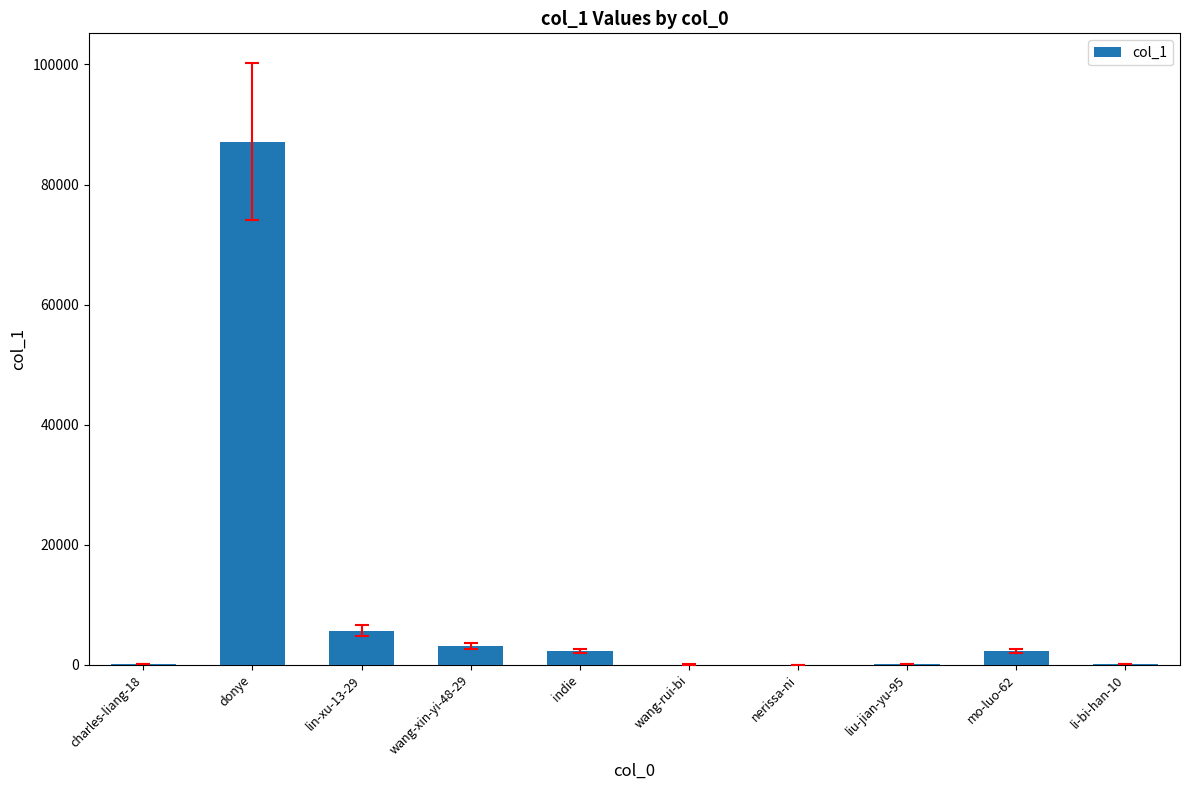

True or false: the data shows 87114 at donye.

True